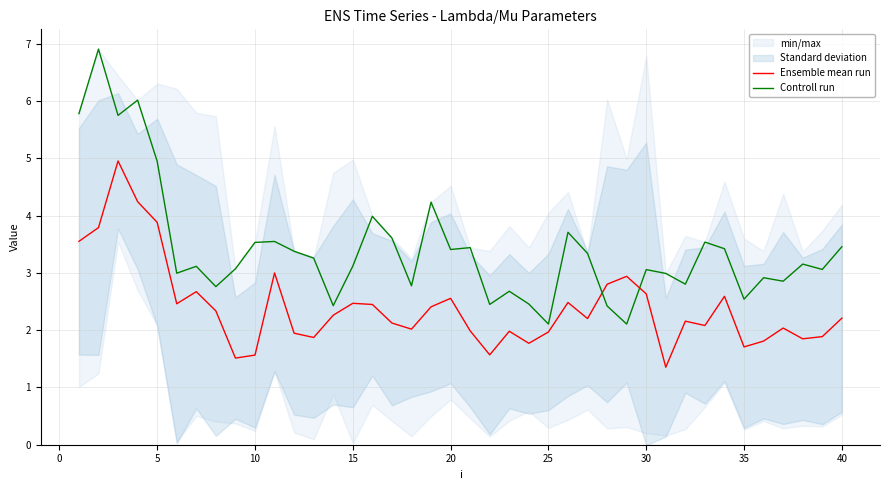

What is the difference between the second highest and second lowest values in the Ensemble mean run series?

2.7